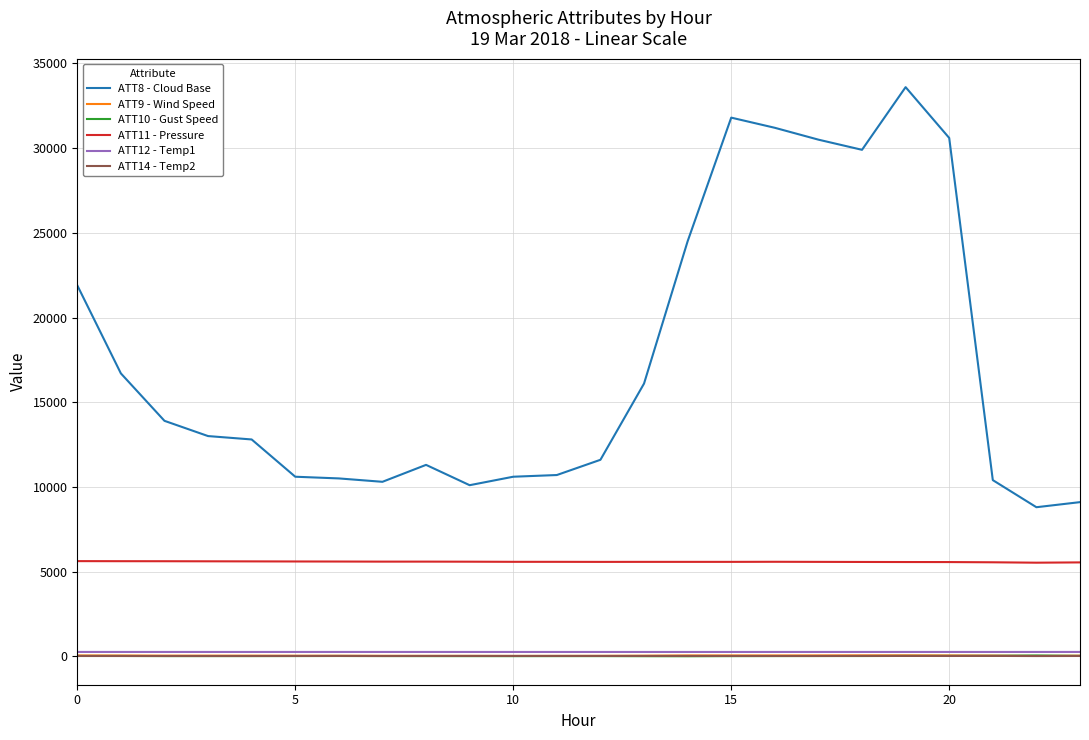

Which series has the largest range (max minus min)?

ATT8 - Cloud Base